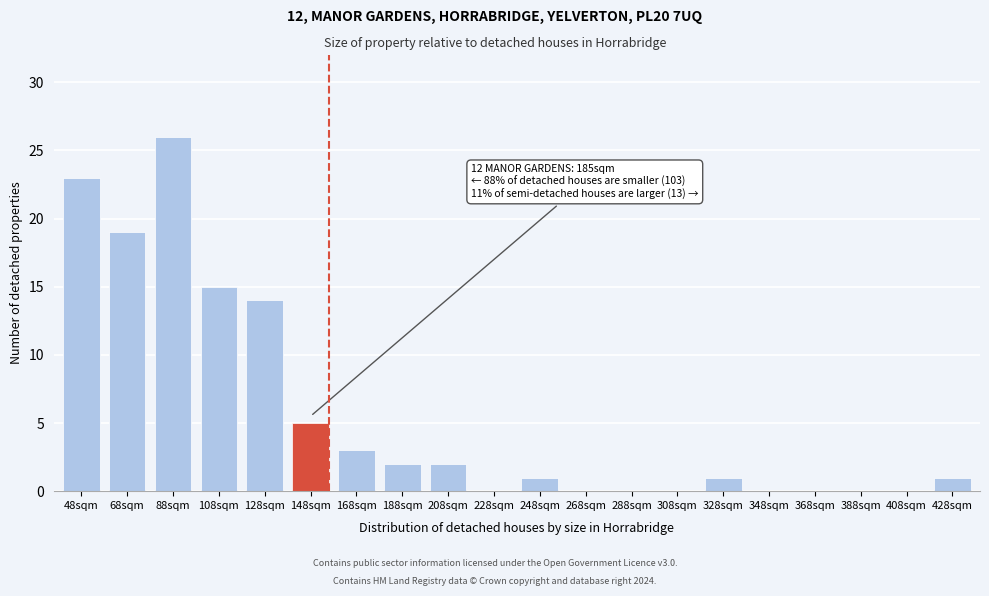

Reading left to right, extract all data points from this chart.

48sqm=23	68sqm=19	88sqm=26	108sqm=15	128sqm=14	148sqm=5	168sqm=3	188sqm=2	208sqm=2	228sqm=0	248sqm=1	268sqm=0	288sqm=0	308sqm=0	328sqm=1	348sqm=0	368sqm=0	388sqm=0	408sqm=0	428sqm=1